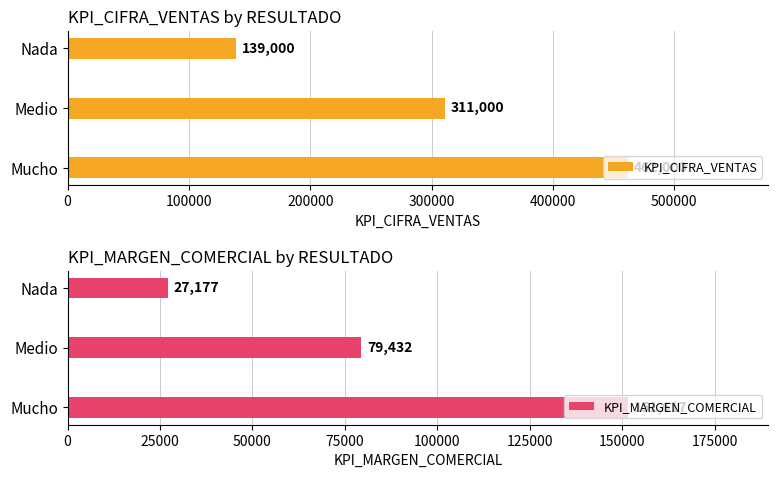

Where is KPI_CIFRA_VENTAS nearest to the value 300500?

Medio